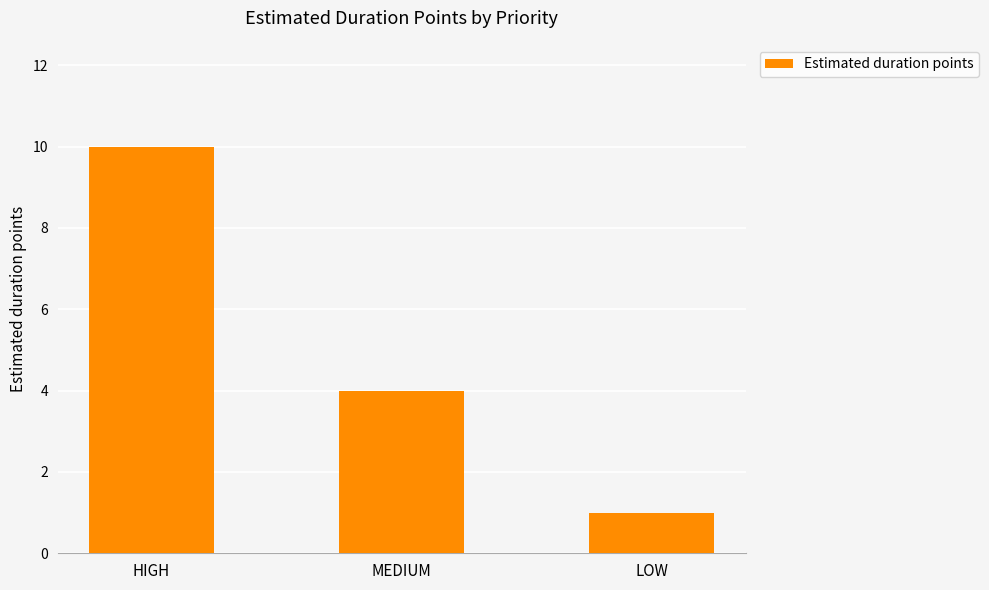

Count the values in the range 1 to 10.

3